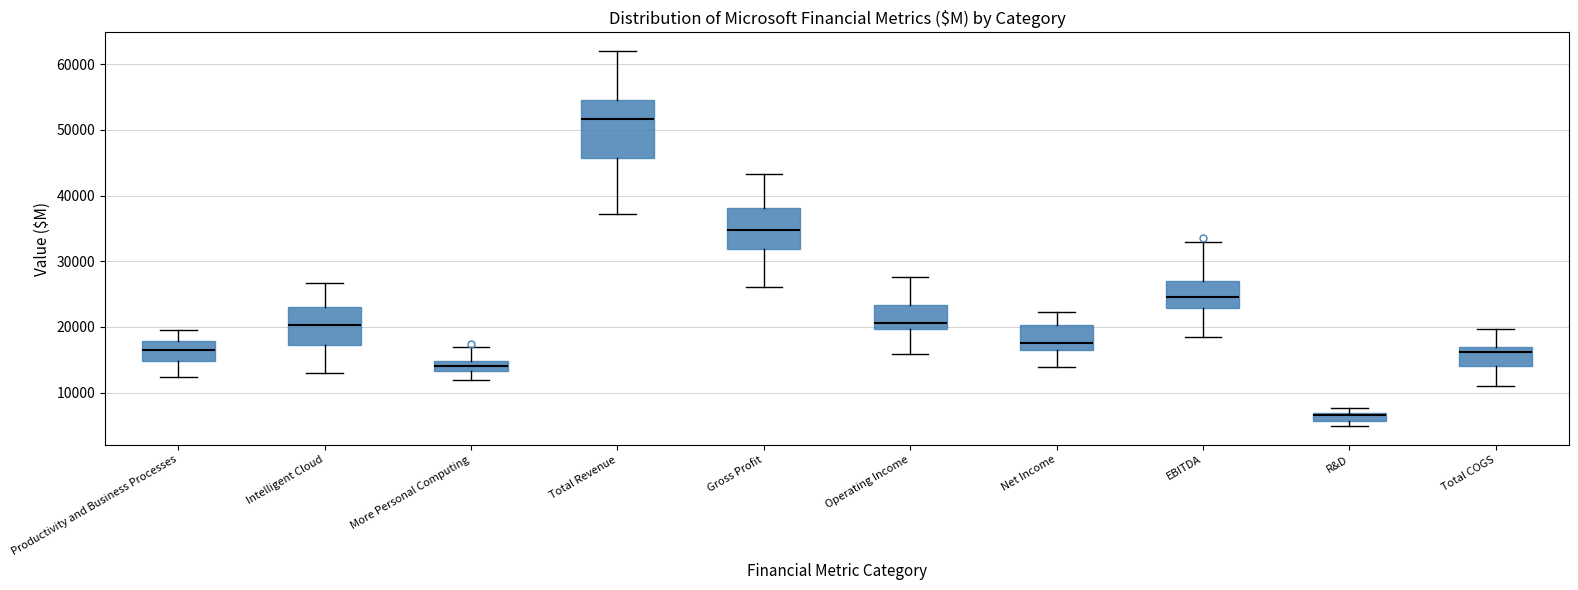

Where is the upper edge of the box for R&D on the y-axis? The values are not printed on the chart, so give them approximately, as read against the axis.

7000